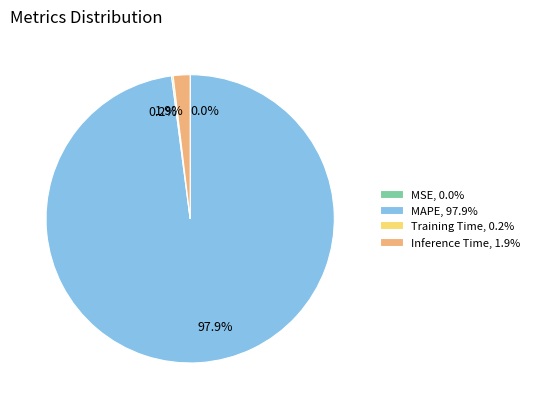

Does any single category account for the majority?

Yes